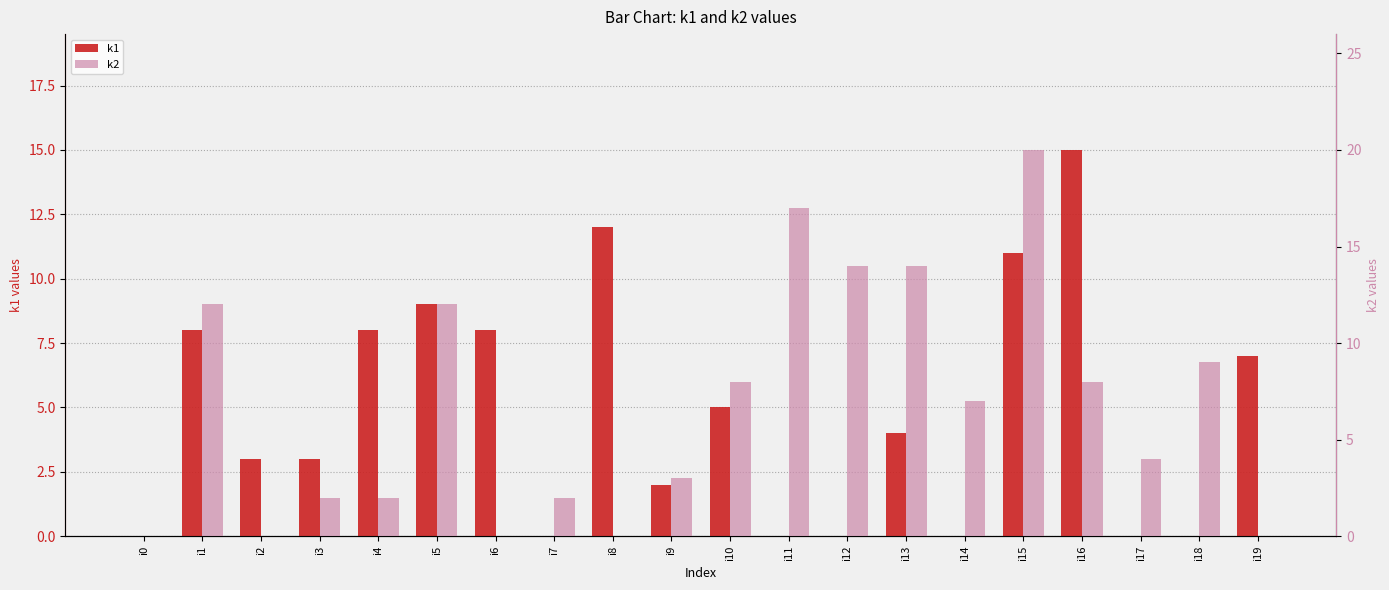

How many categories are shown in the chart?

20